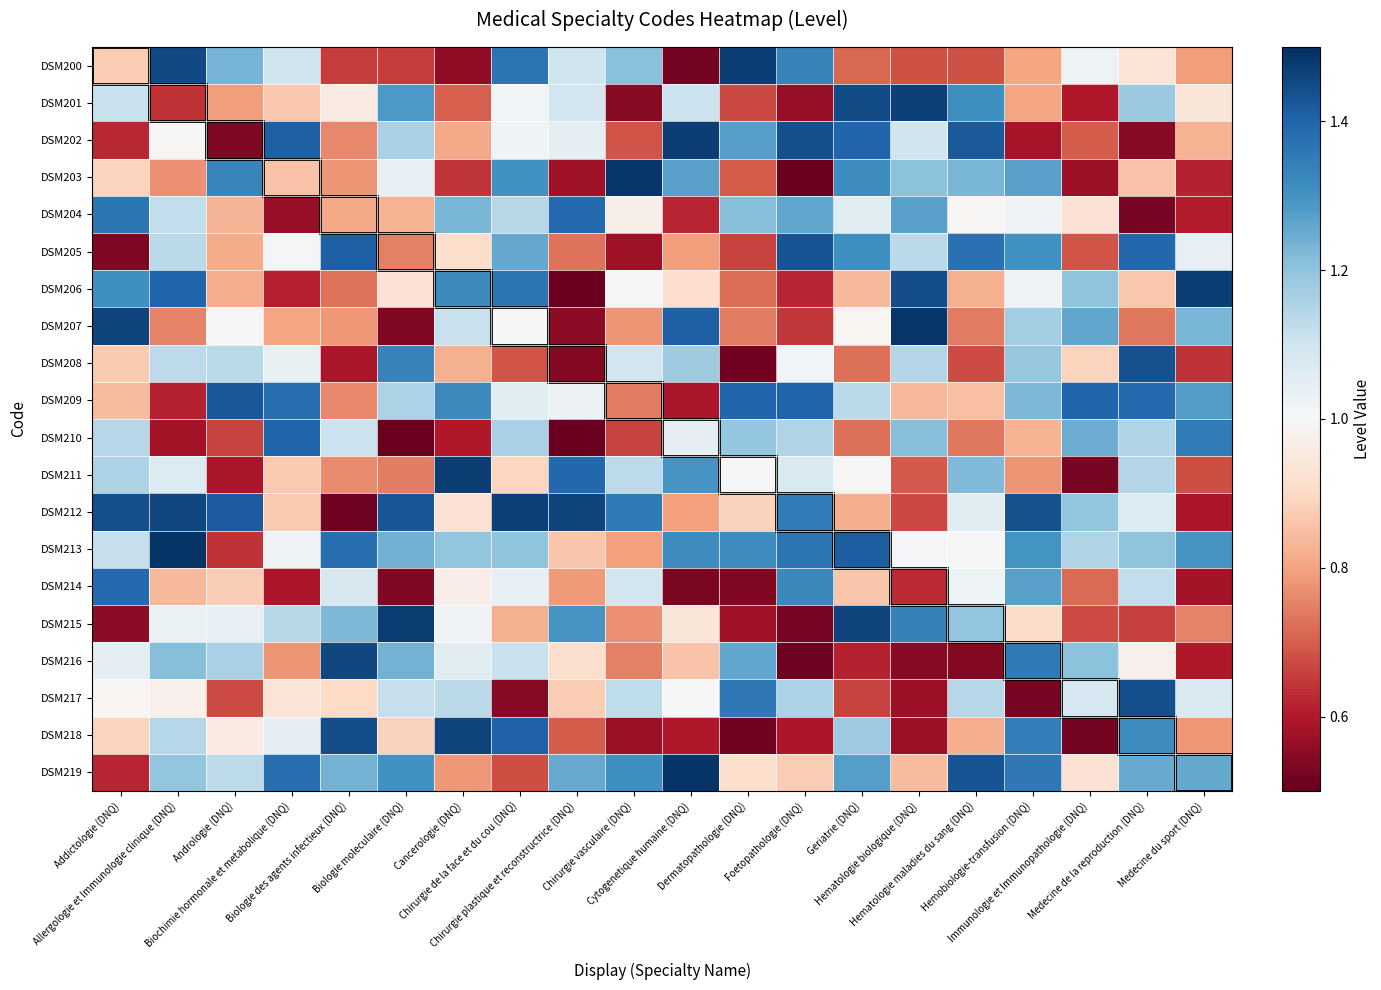

Count the number of categories in the chart.

20